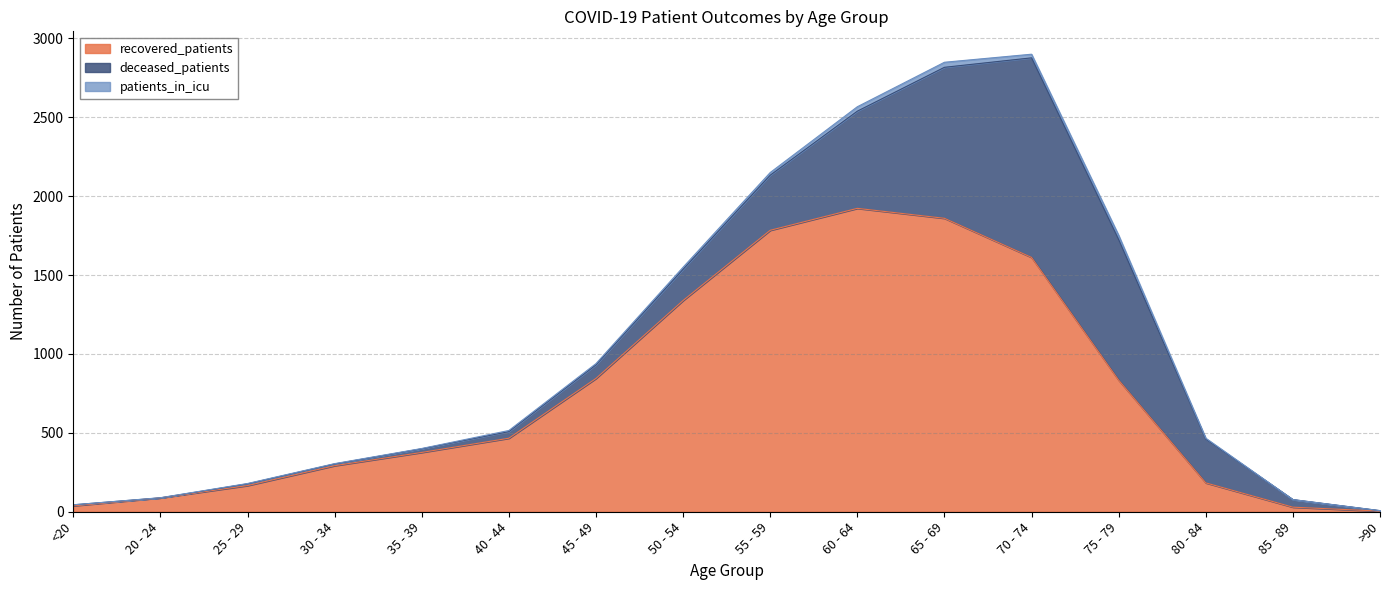

Reading left to right, what are all the values shown in this chart?

recovered_patients: <20=38	20 - 24=88	25 - 29=166	30 - 34=292	35 - 39=376	40 - 44=466	45 - 49=845	50 - 54=1339	55 - 59=1784	60 - 64=1923	65 - 69=1860	70 - 74=1612	75 - 79=834	80 - 84=183	85 - 89=29	>90=4
deceased_patients: <20=6	20 - 24=0	25 - 29=11	30 - 34=11	35 - 39=23	40 - 44=42	45 - 49=86	50 - 54=198	55 - 59=349	60 - 64=616	65 - 69=957	70 - 74=1265	75 - 79=891	80 - 84=277	85 - 89=48	>90=3
patients_in_icu: <20=0	20 - 24=1	25 - 29=2	30 - 34=2	35 - 39=2	40 - 44=7	45 - 49=8	50 - 54=13	55 - 59=17	60 - 64=28	65 - 69=32	70 - 74=23	75 - 79=27	80 - 84=6	85 - 89=0	>90=0